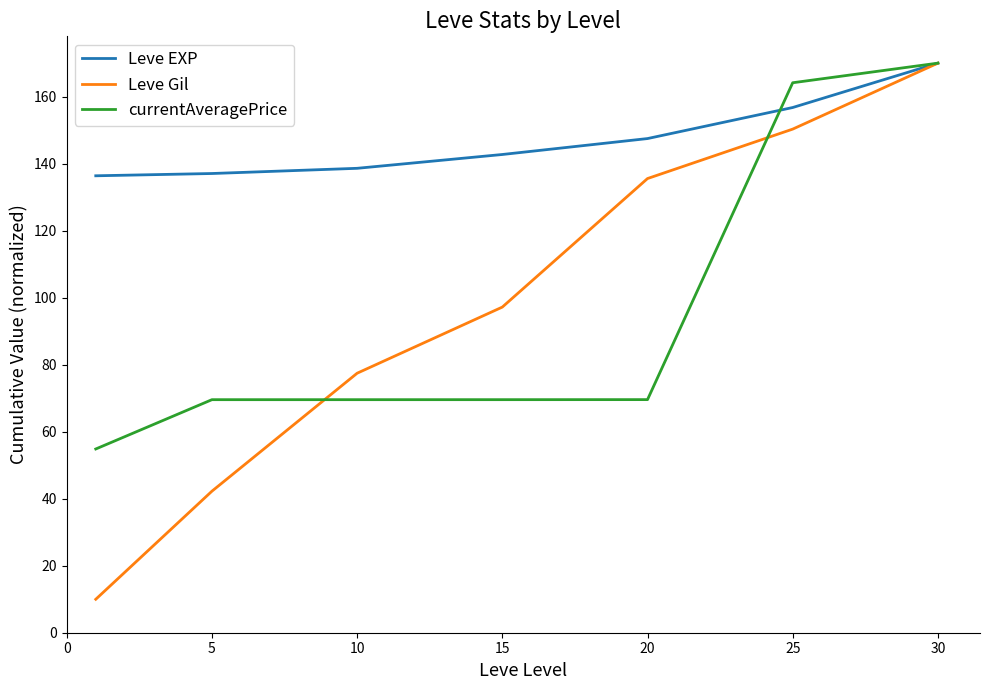

What is the maximum value shown in the chart?

170.0